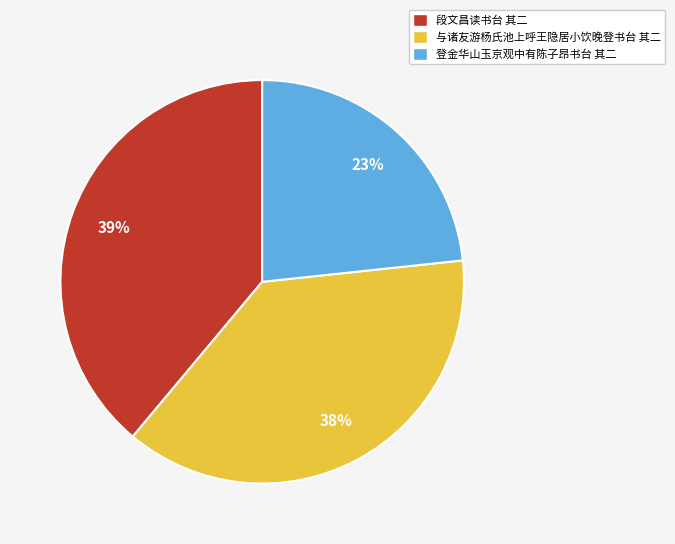

Between 段文昌读书台 其二 and 登金华山玉京观中有陈子昂书台 其二, which is larger?

段文昌读书台 其二